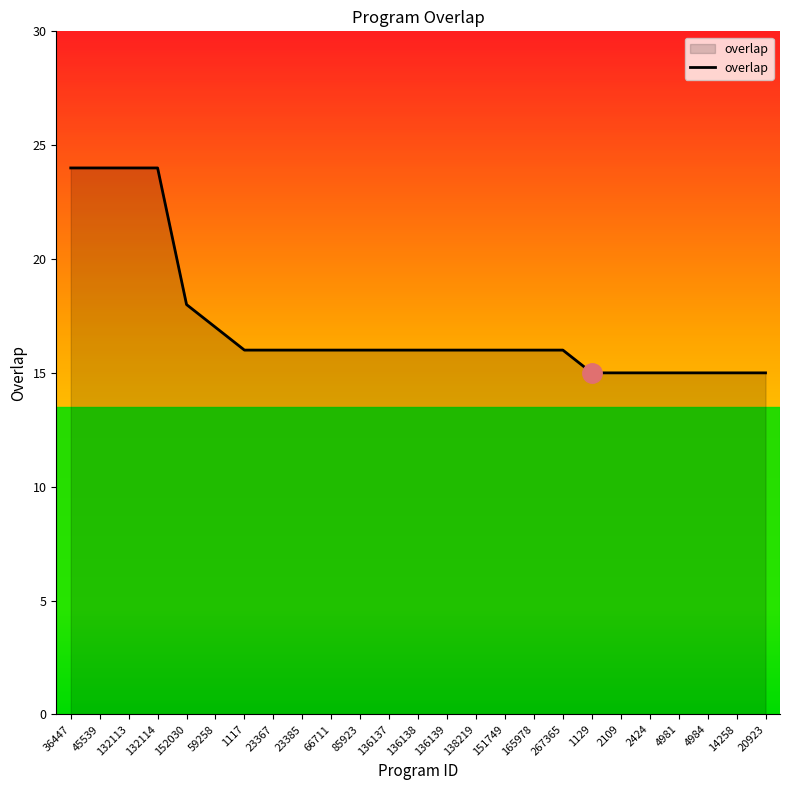

What is the difference between the maximum and minimum values?

9